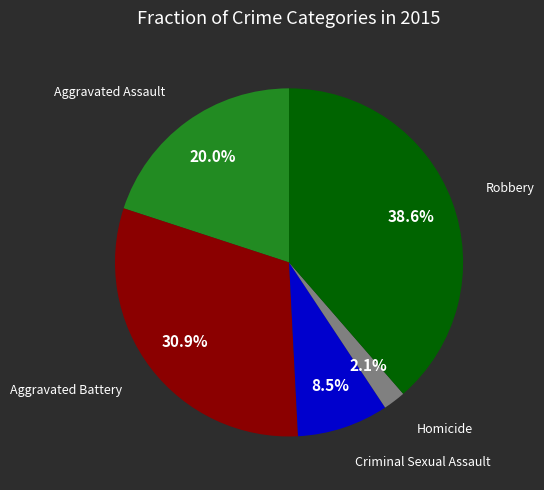

Is there a majority slice in this chart?

No